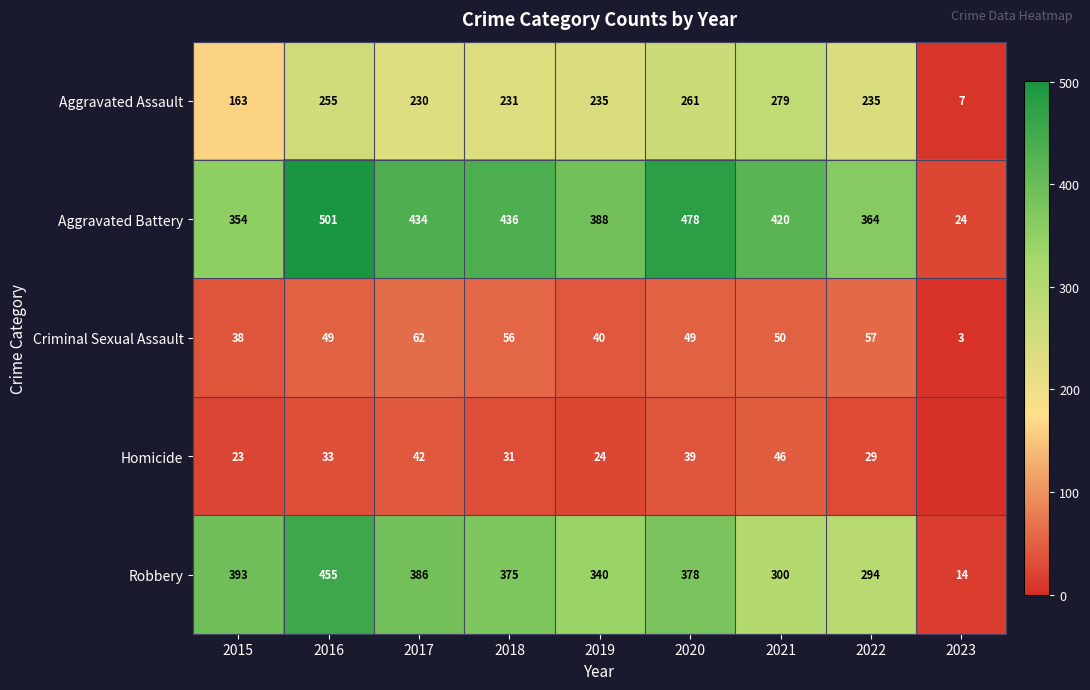

How many data points in Aggravated Assault are less than 235?

4